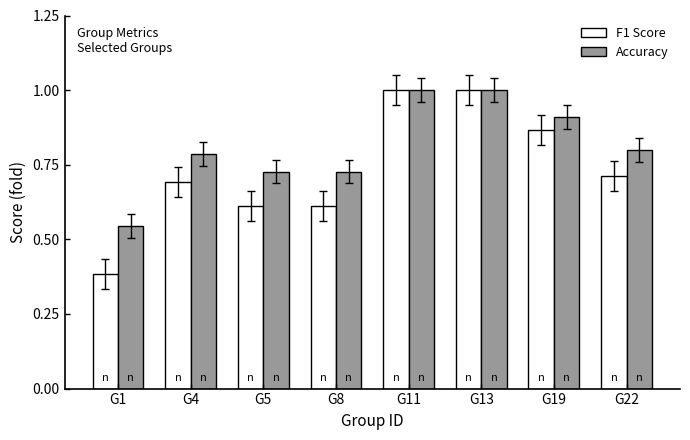

What is the total value across all series at G22?

1.5